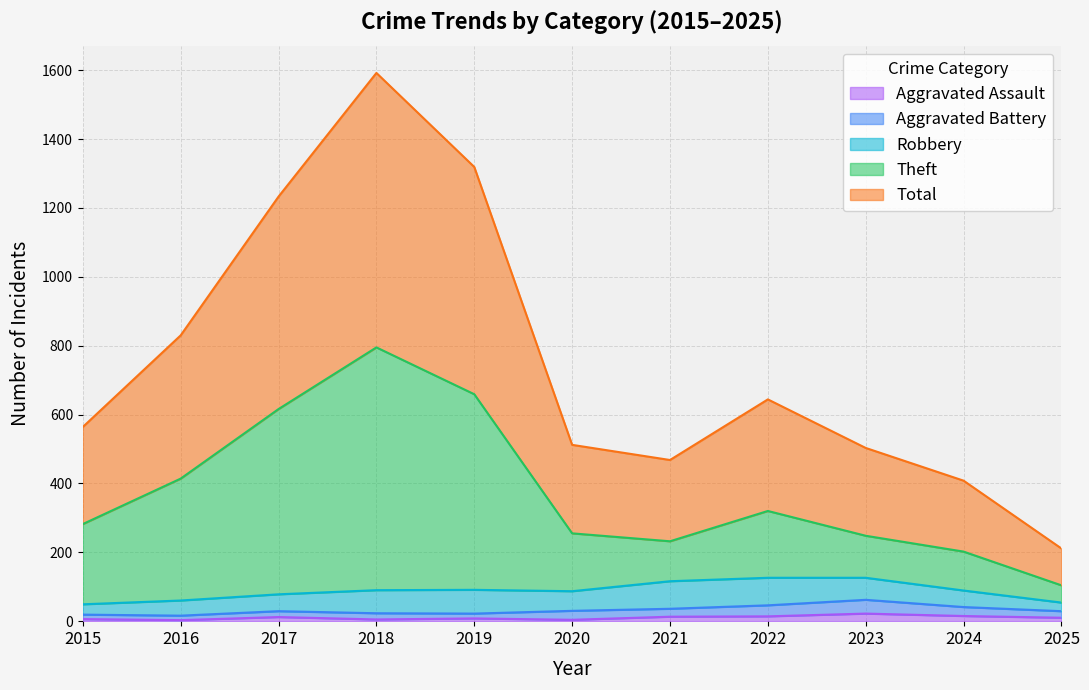

Does the chart display data point markers on the line(s)?

No